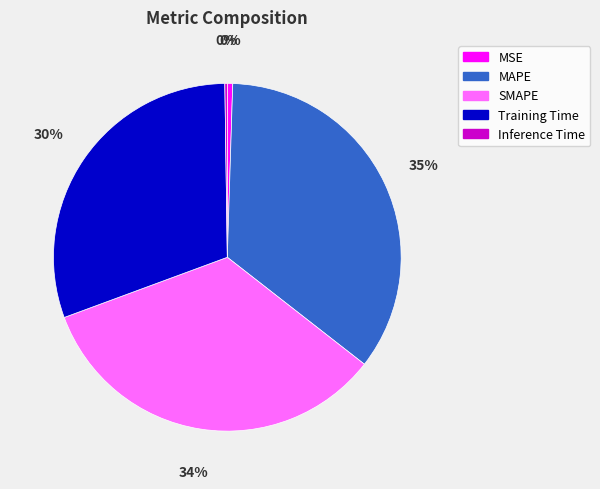

Is it true that MSE is 0% of the pie?

True